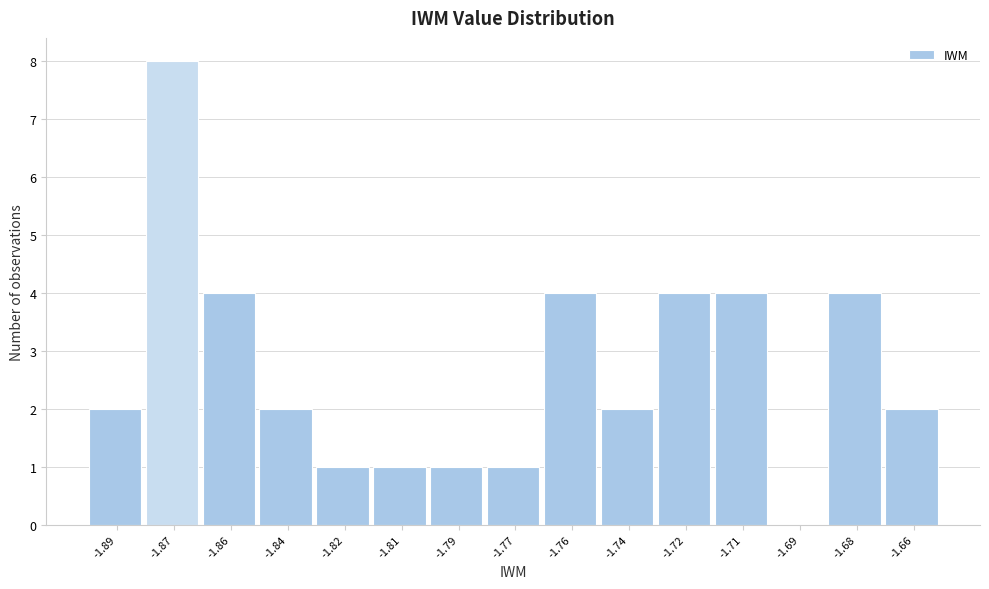

Reading left to right, transcribe all the data shown in this chart.

-1.89=2	-1.87=8	-1.86=4	-1.84=2	-1.82=1	-1.81=1	-1.79=1	-1.77=1	-1.76=4	-1.74=2	-1.72=4	-1.71=4	-1.69=0	-1.68=4	-1.66=2